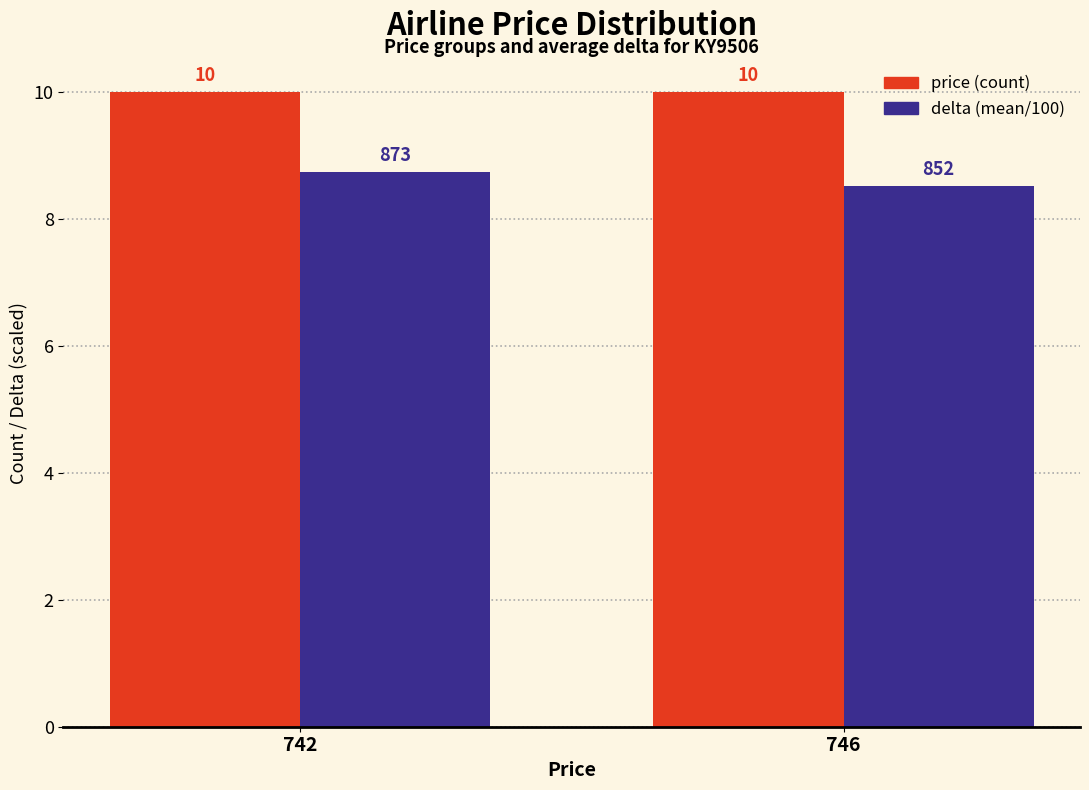

Rank the series by their maximum value, from lowest to highest.

delta (mean/100), price (count)